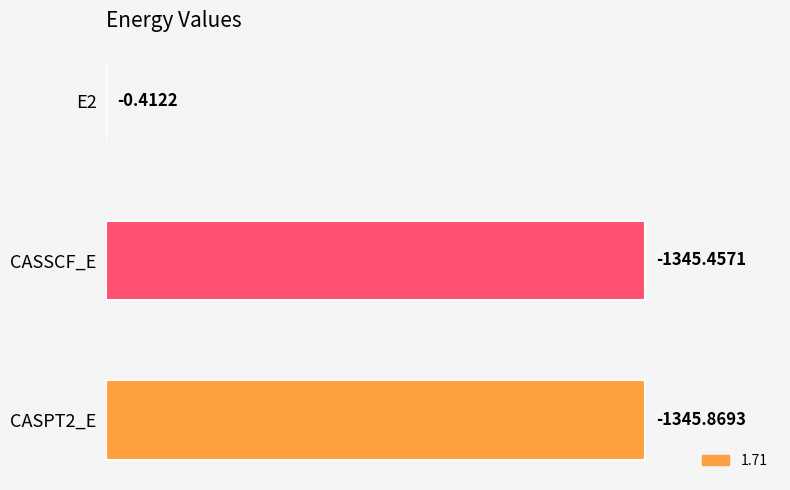

Which category has the lowest value across all series?

E2